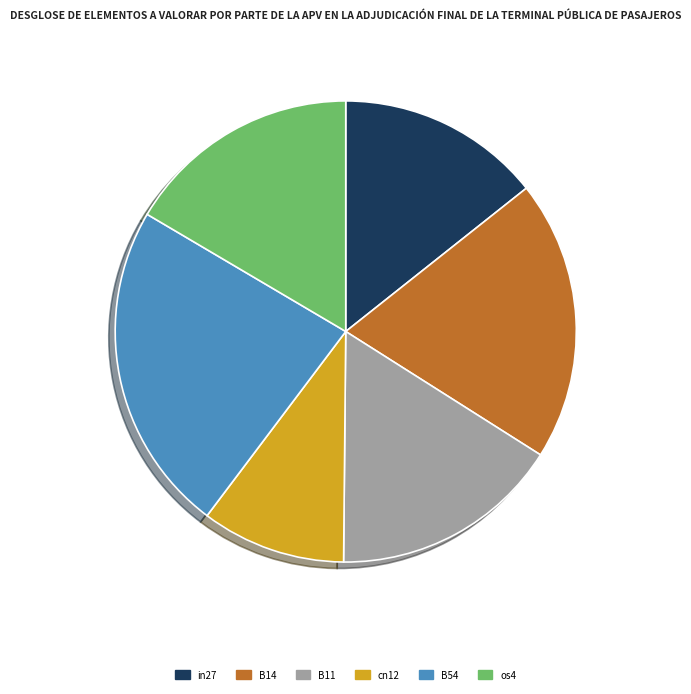

True or false: os4 accounts for 17% of the total.

True